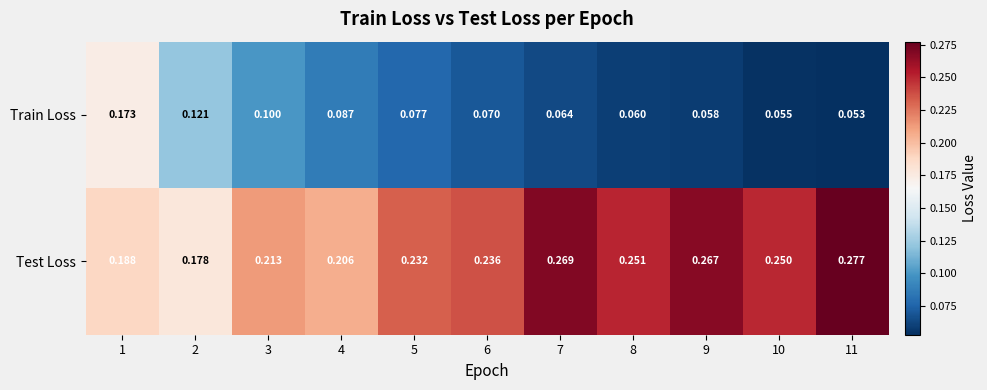

Which series has the widest spread of values?

Train Loss